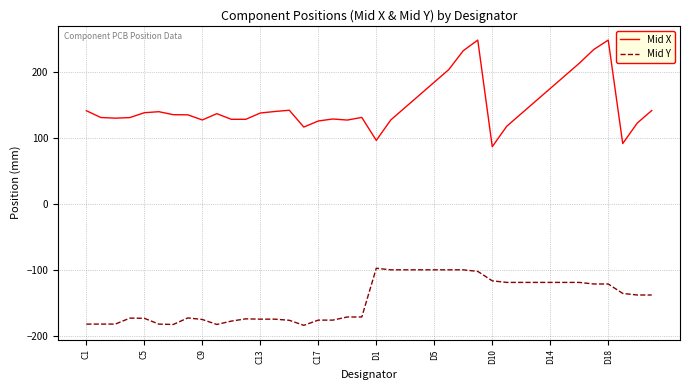

What is the minimum value for Mid X?

86.3